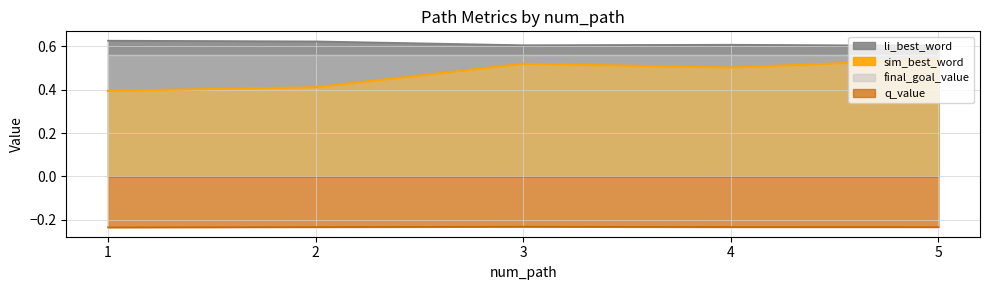

Which series changed the most between 1 and 3?

sim_best_word